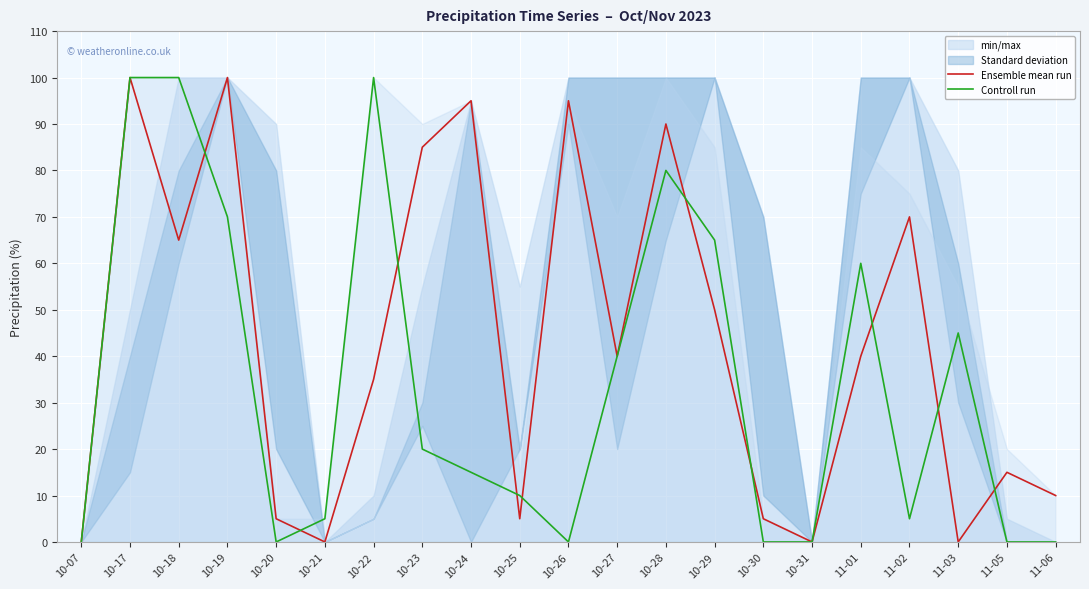

The value of Controll run at 10-28 is 144. True or false?

False